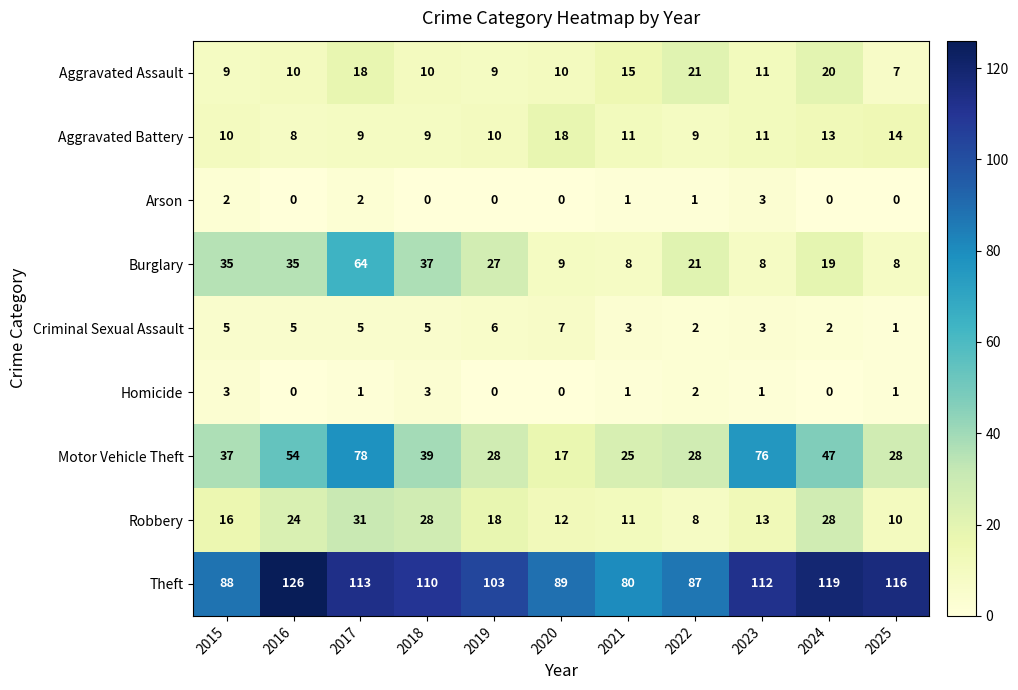

What is the difference between the Theft values at 2018 and 2021?

30